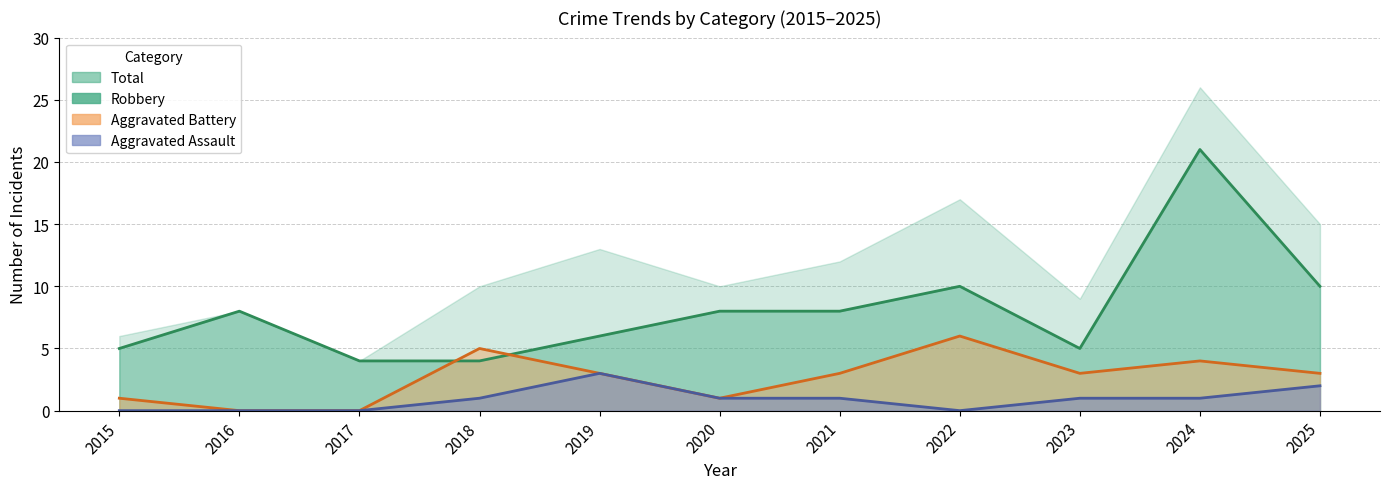

What are all the series names shown in the legend?

Aggravated Assault, Aggravated Battery, Robbery, Total